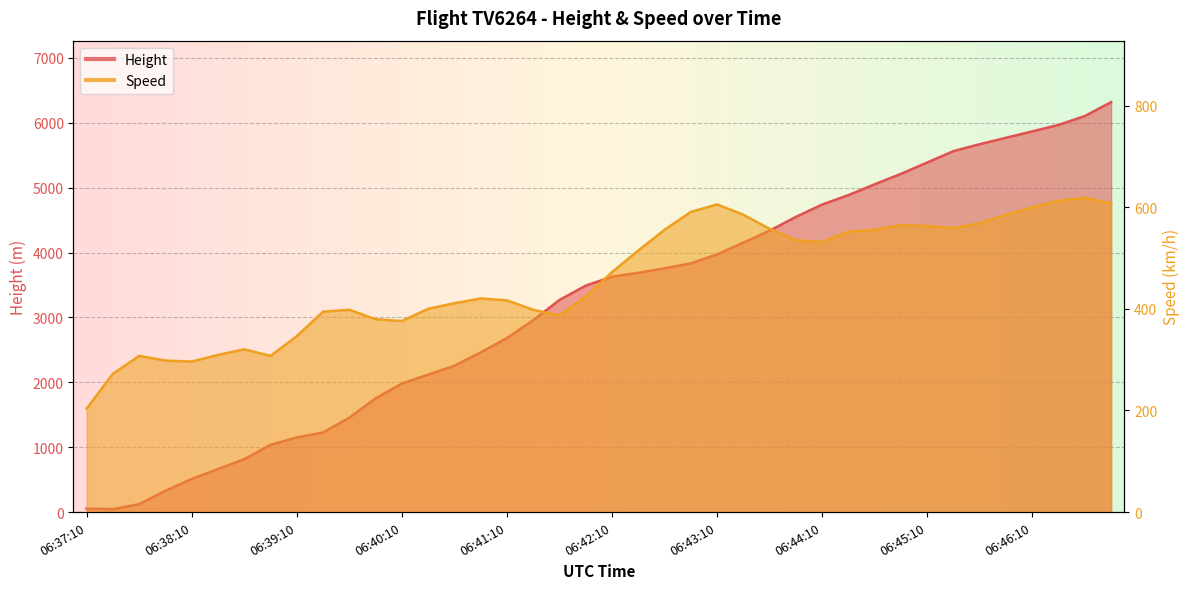

What is the sum of the Speed values at 06:39:25 and 06:43:40?

951.9